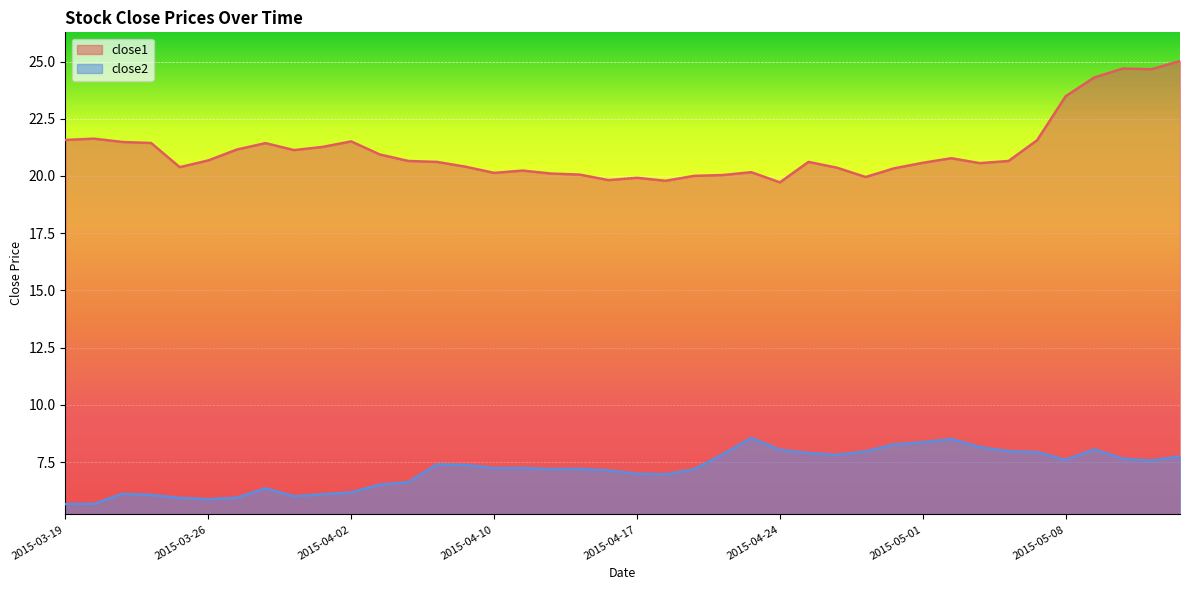

At which label does close1 reach its minimum?

2015-04-24